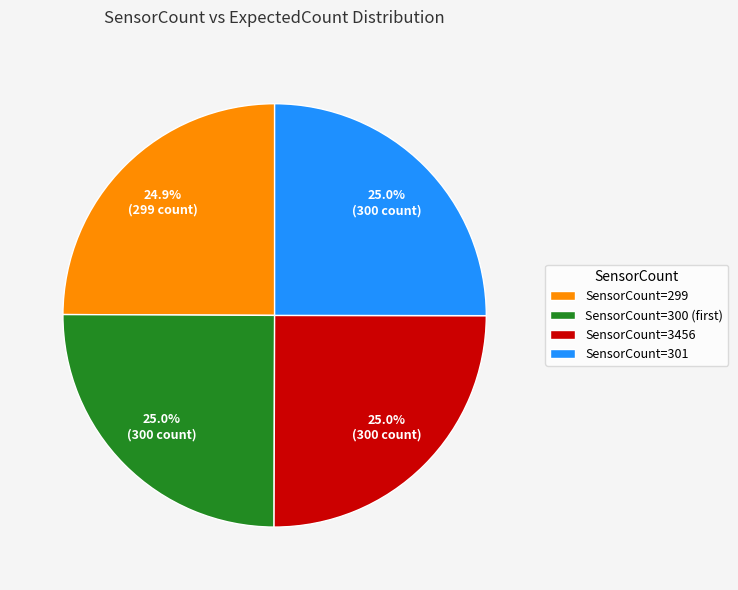

Approximately how many times larger is the value at SensorCount=3456 compared to SensorCount=299?

1.0